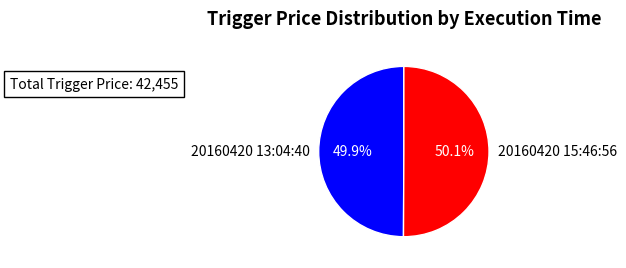

How many slices are in this pie chart?

2